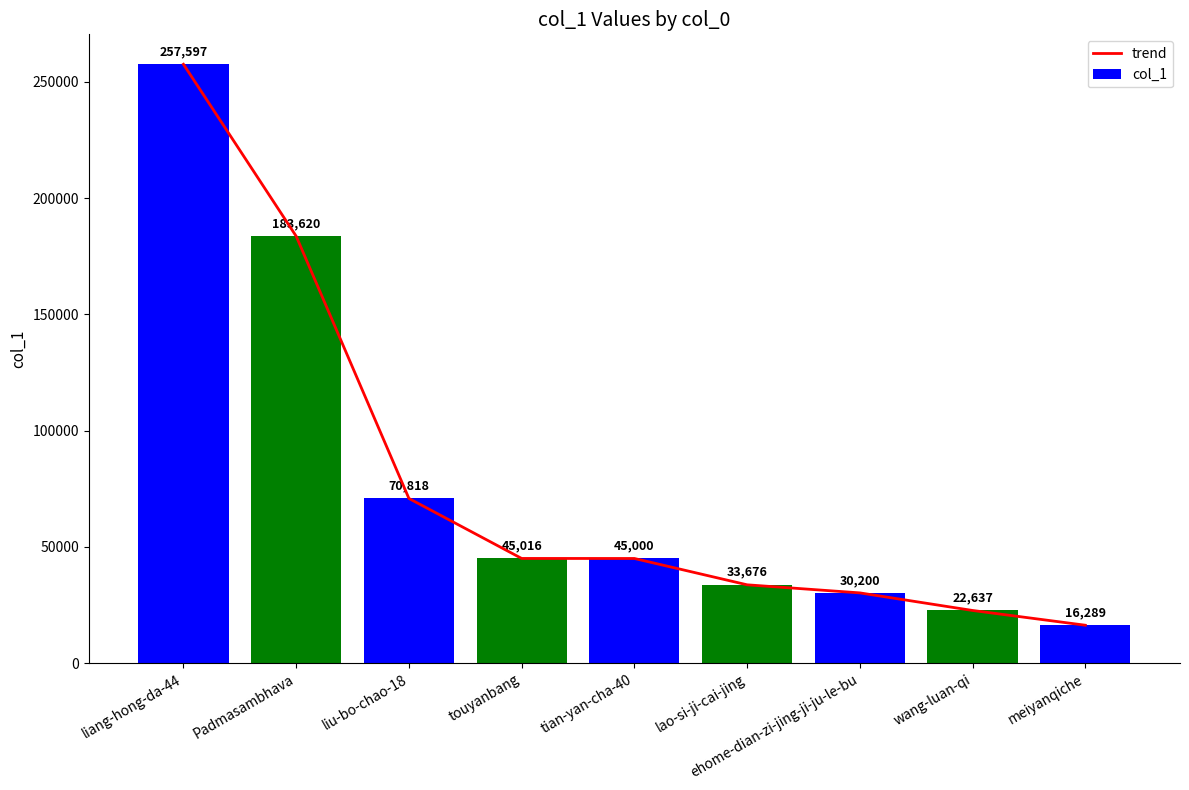

Is it true that the value at Padmasambhava is 183620?

True